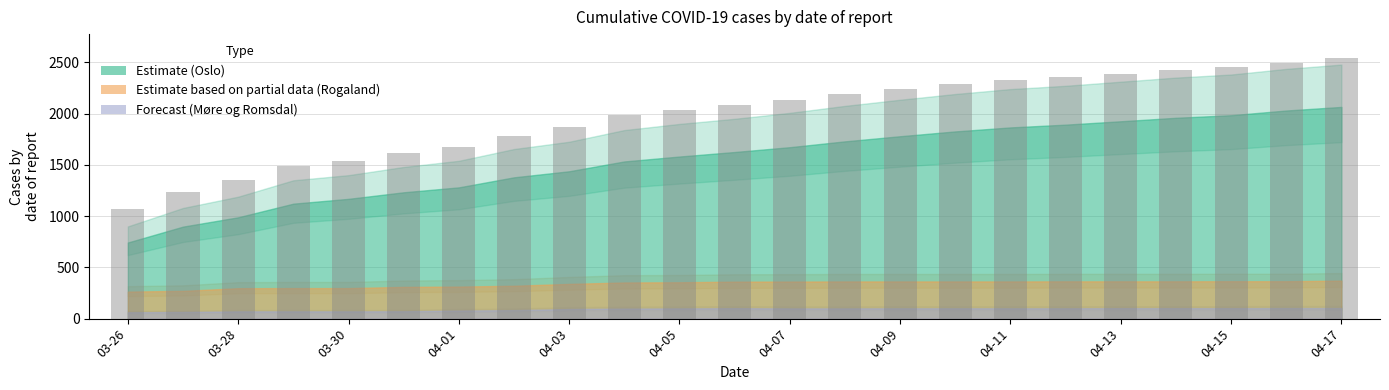

What is the difference between the maximum and minimum values?

1471